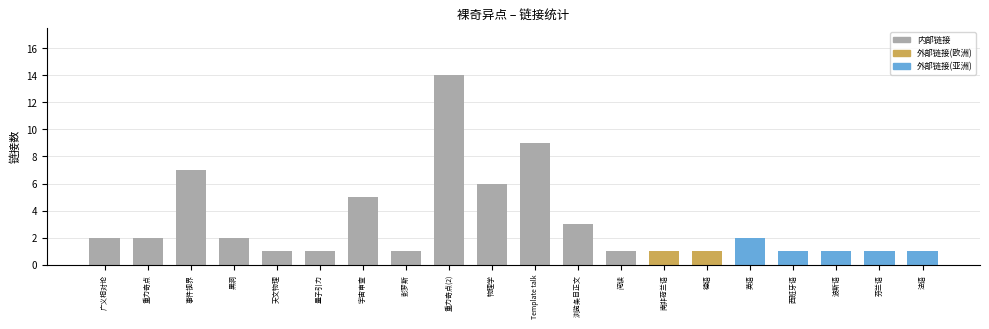

How many categories are shown in the chart?

20